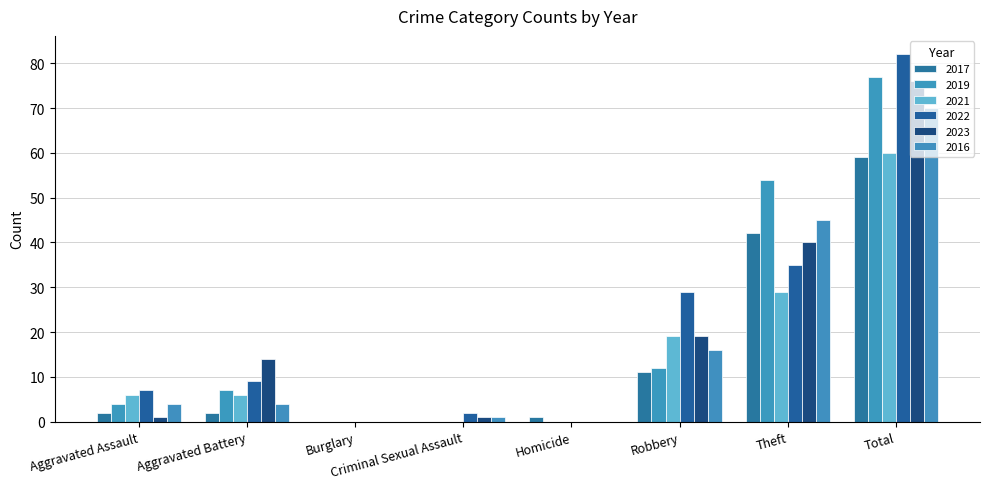

Where is 2023 nearest to the value 38?

Theft